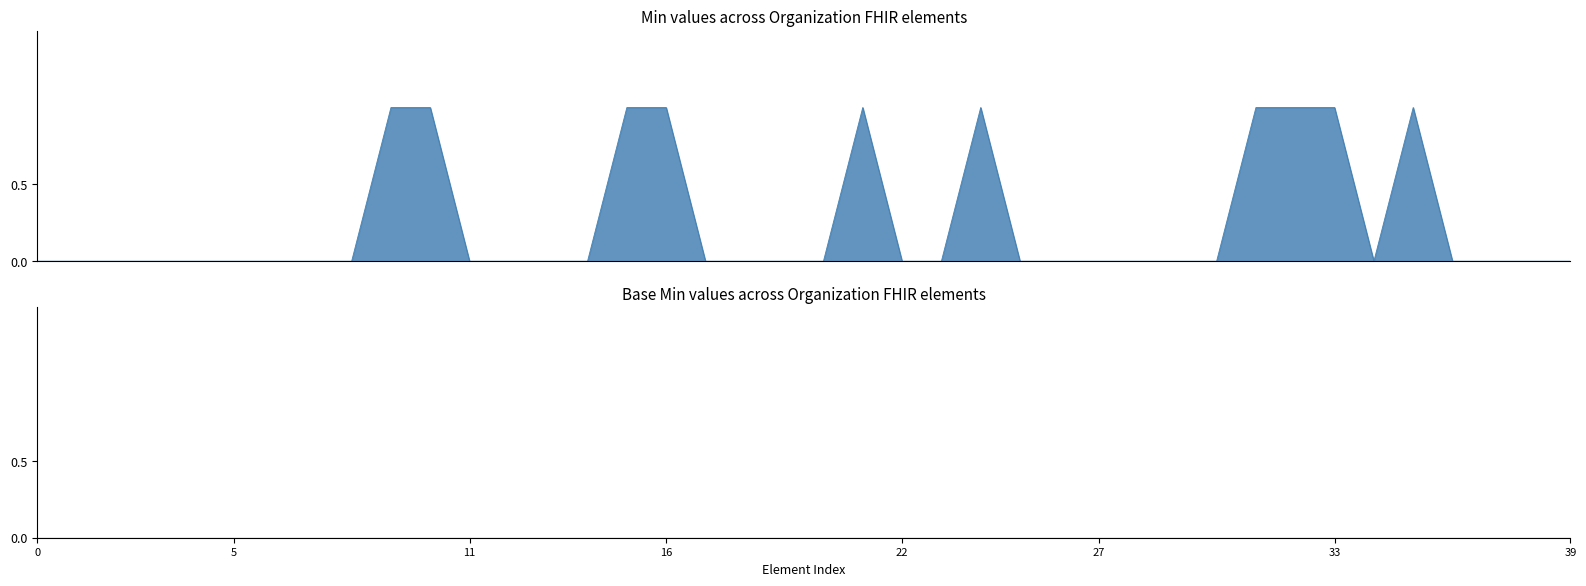

Reading right to left, what are all the values shown in this chart?

0	0	0	0	1	0	1	1	1	0	0	0	0	0	0	1	0	0	1	0	0	0	0	1	1	0	0	0	0	1	1	0	0	0	0	0	0	0	0	0